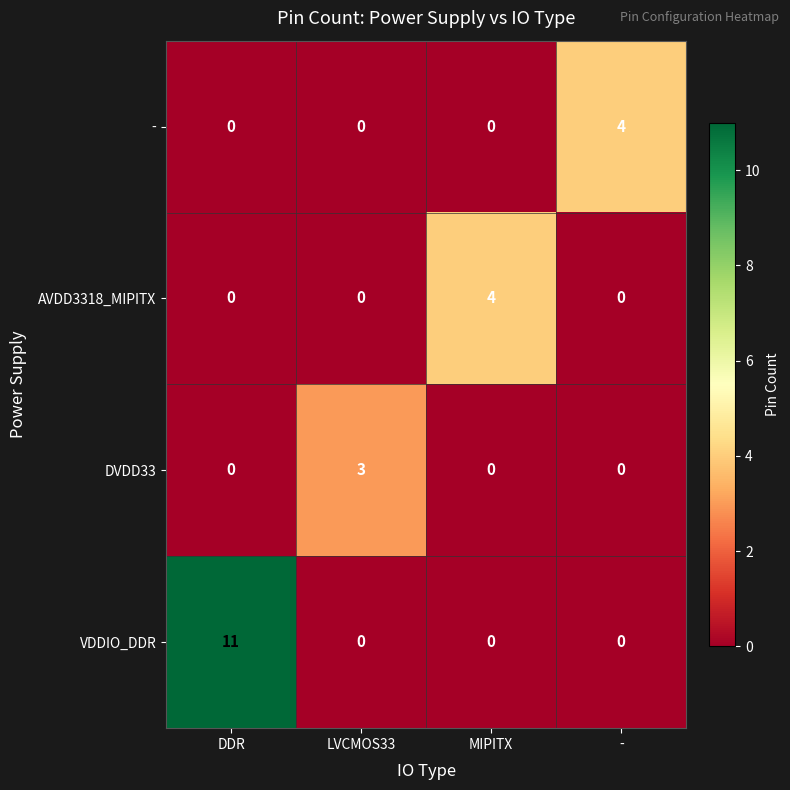

What is the difference between the maximum and second lowest values in the AVDD3318_MIPITX series?

4